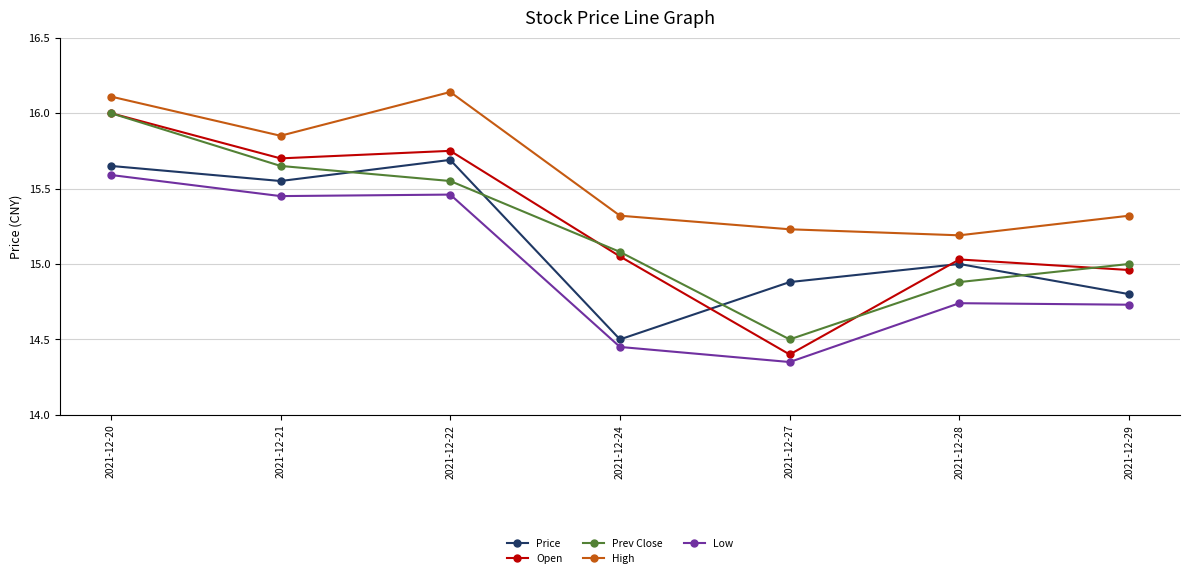

What is the sum of all Prev Close values?

106.7